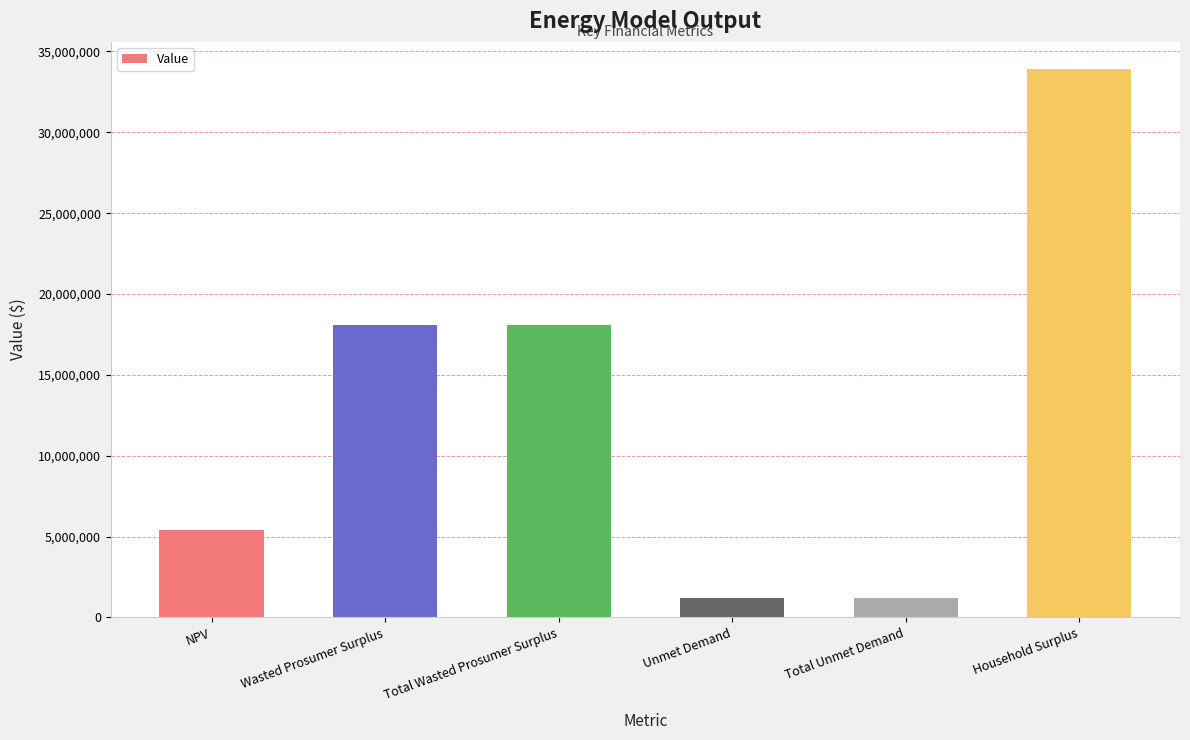

What is the approximate value at Total Unmet Demand?

1171695.9